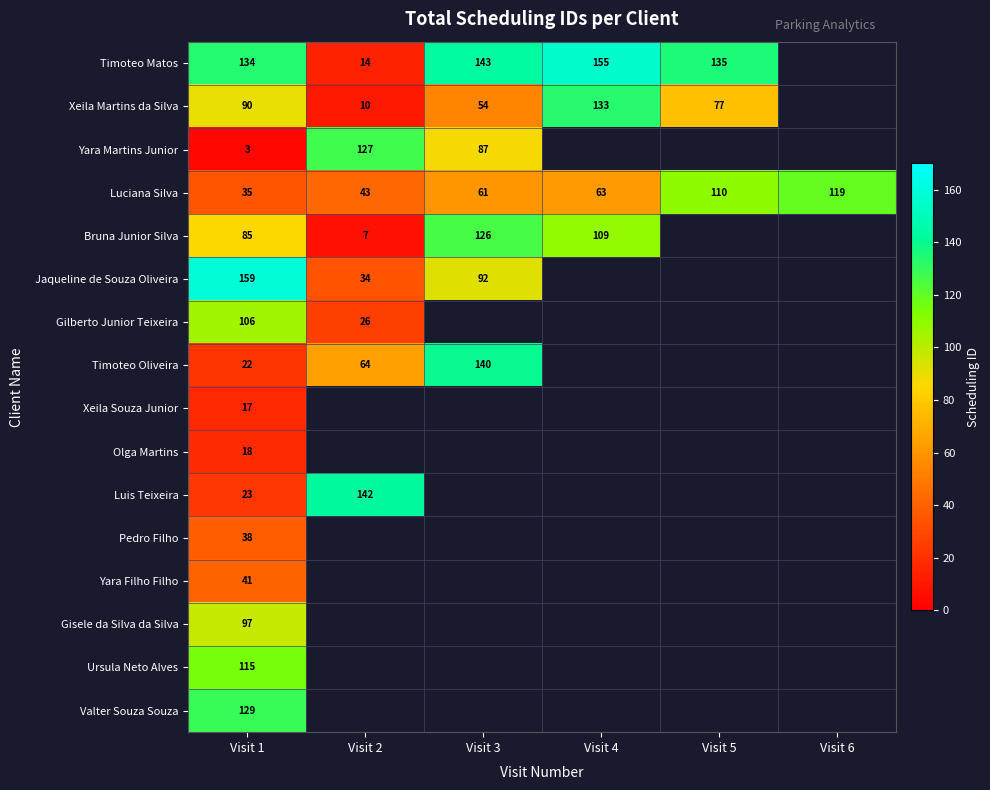

True or false: Valter Souza Souza has a value of 211 at Visit 1.

False